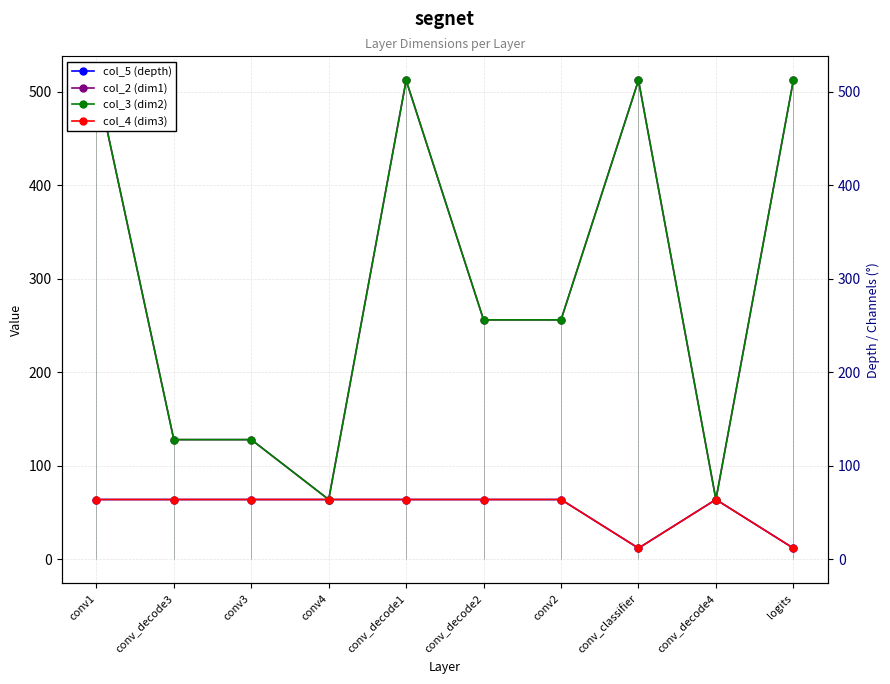

What is the value of the col_4 (dim3) point at the 4th from the left?

64